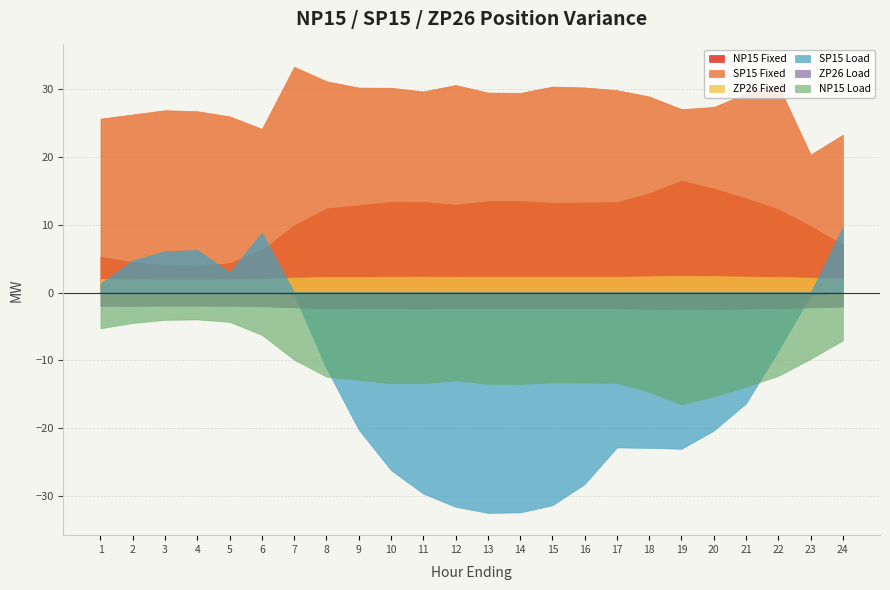

What are all the series names shown in the legend?

NP15 Fixed, SP15 Fixed, ZP26 Fixed, SP15 Load, ZP26 Load, NP15 Load